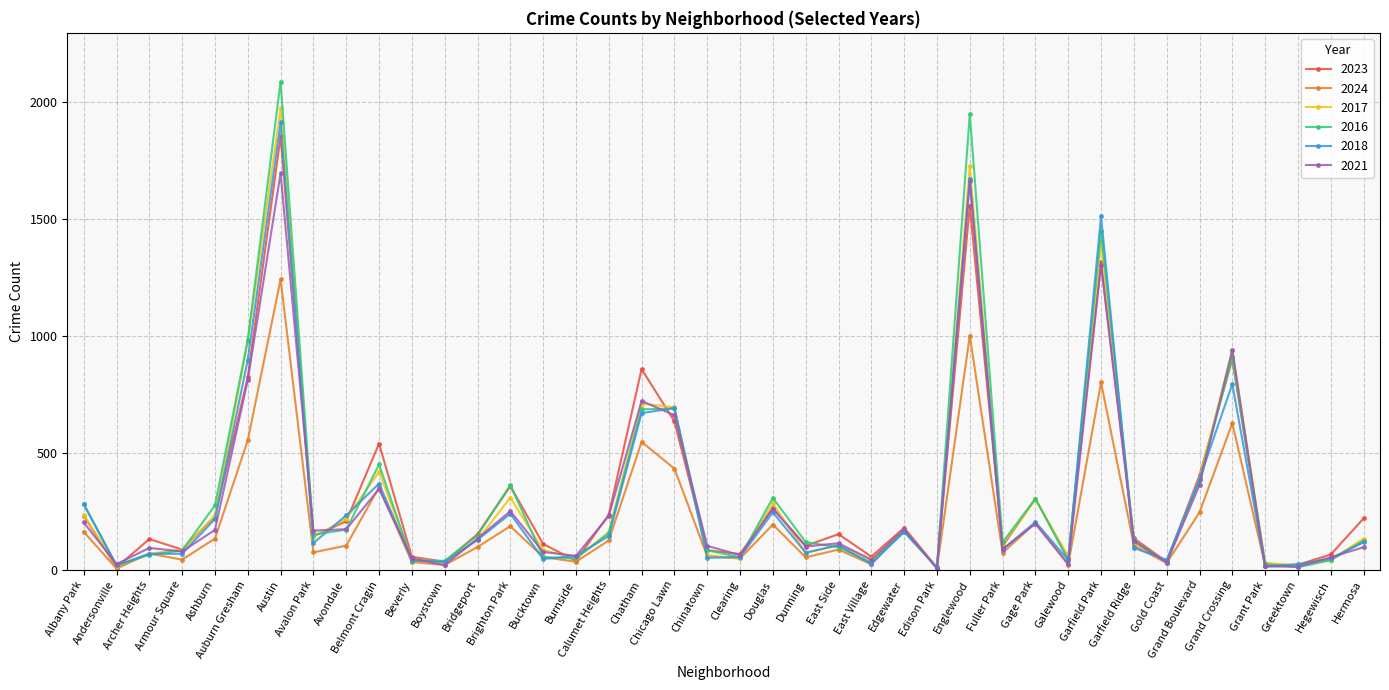

What is the highest value of the 2023 series?

1853